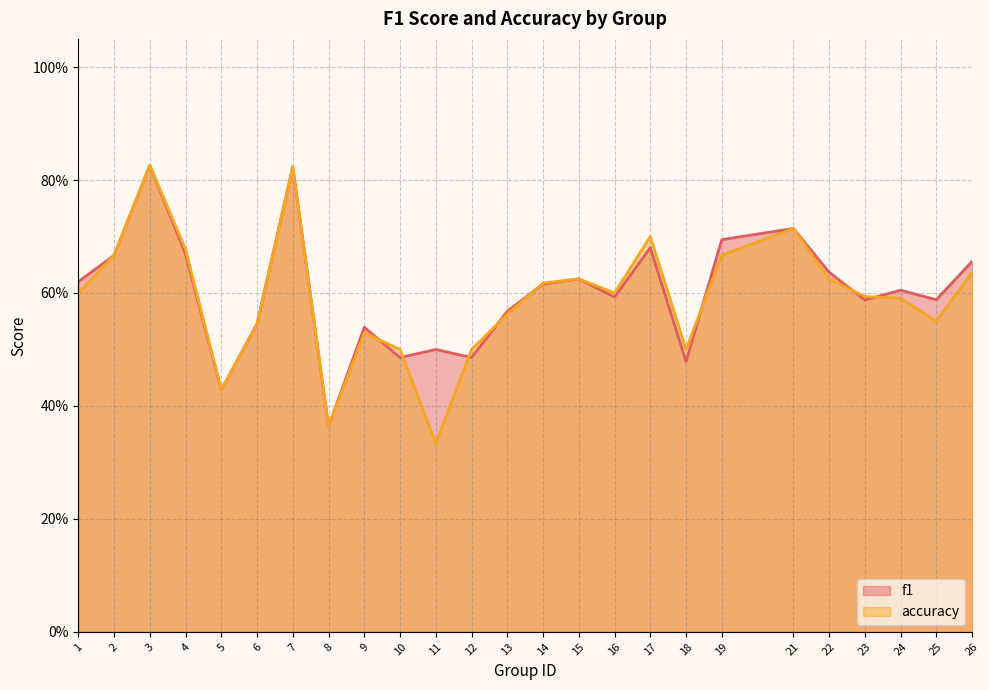

Which has a higher value, 26 or 19?

19